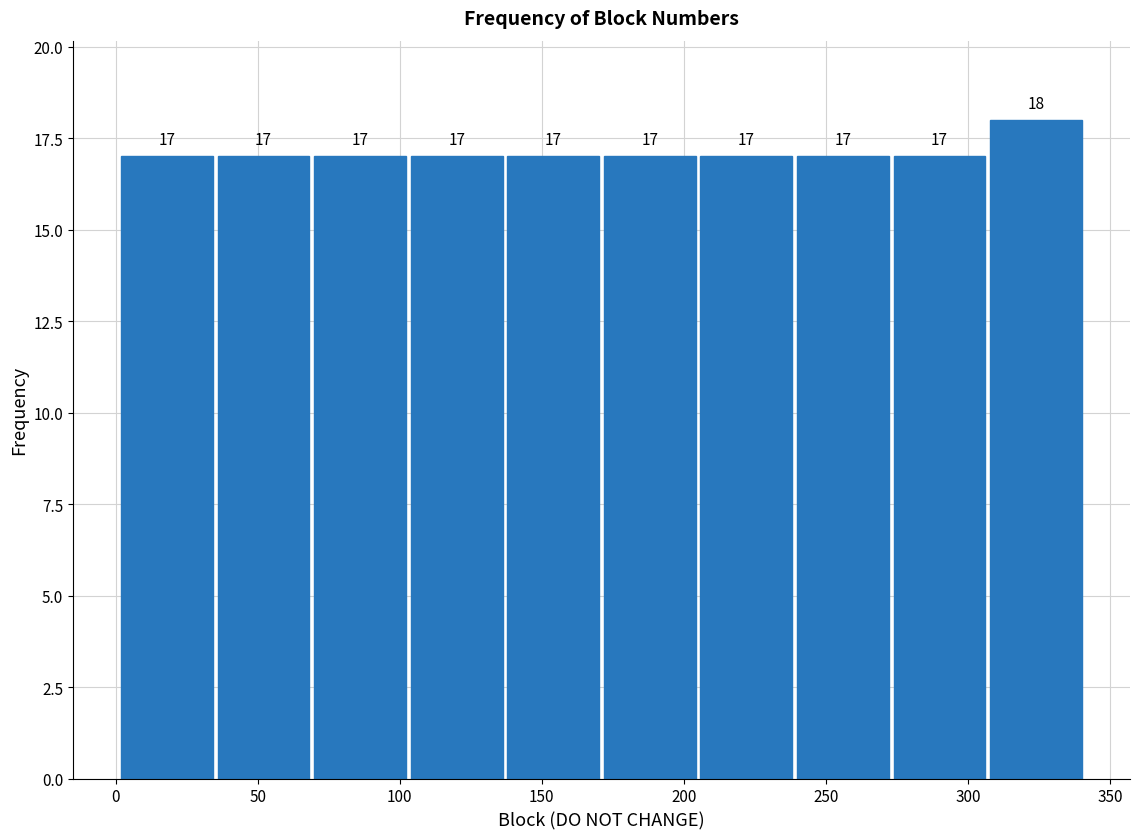

Over which range of the x-axis is the bar tallest?

307 to 341